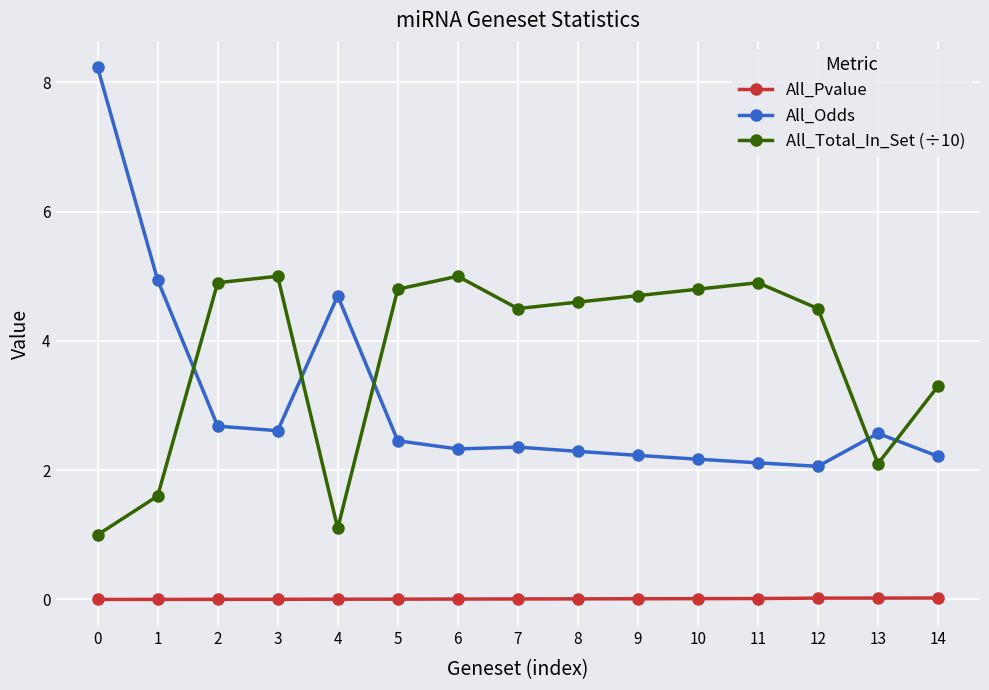

The value of All_Total_In_Set (÷10) at 14 is 3.3. True or false?

True